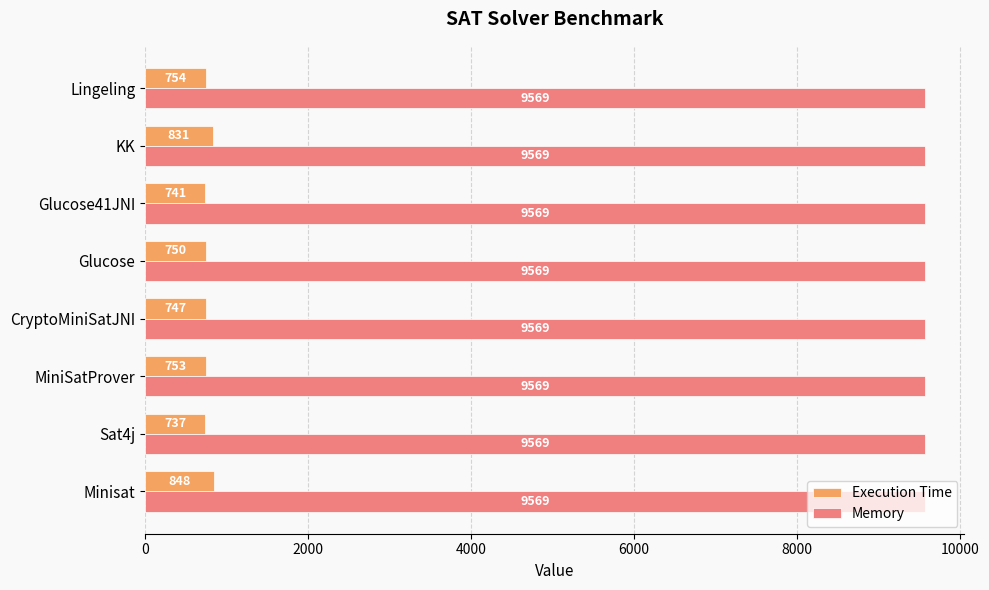

What is the lowest value of the Execution Time series?

737